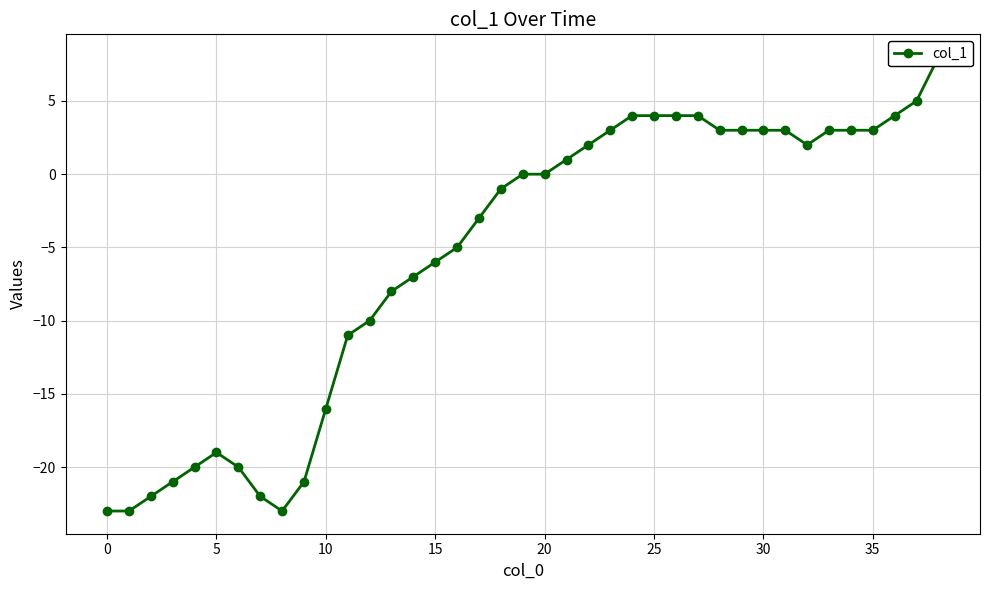

Does the chart display data point markers on the line(s)?

Yes